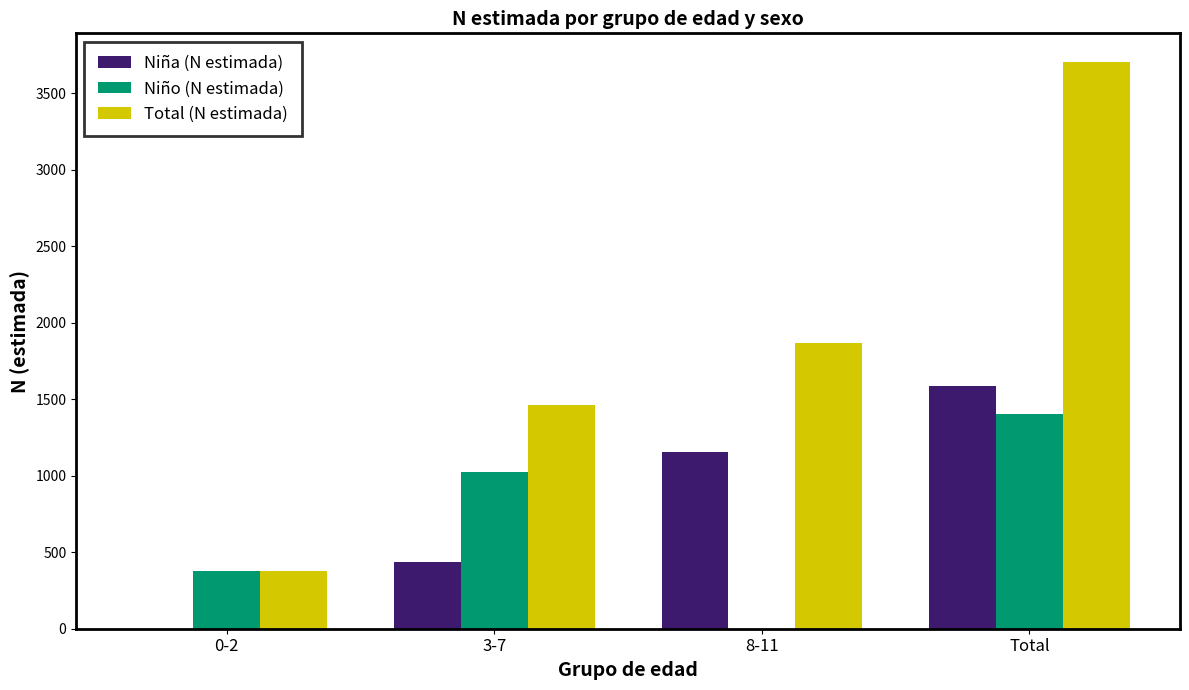

Read the Niño (N estimada) value at Total.

1402